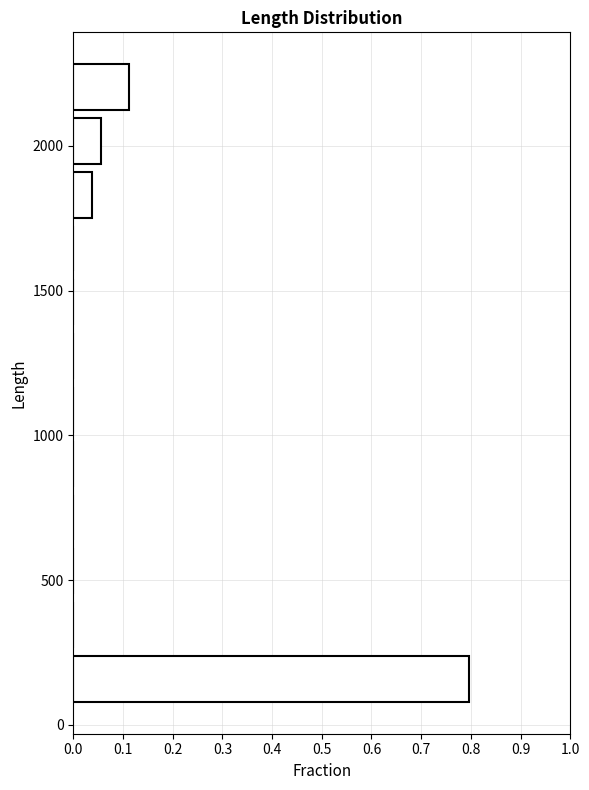

Read against the y-axis, roughly where is the centre of the longest bar?

150